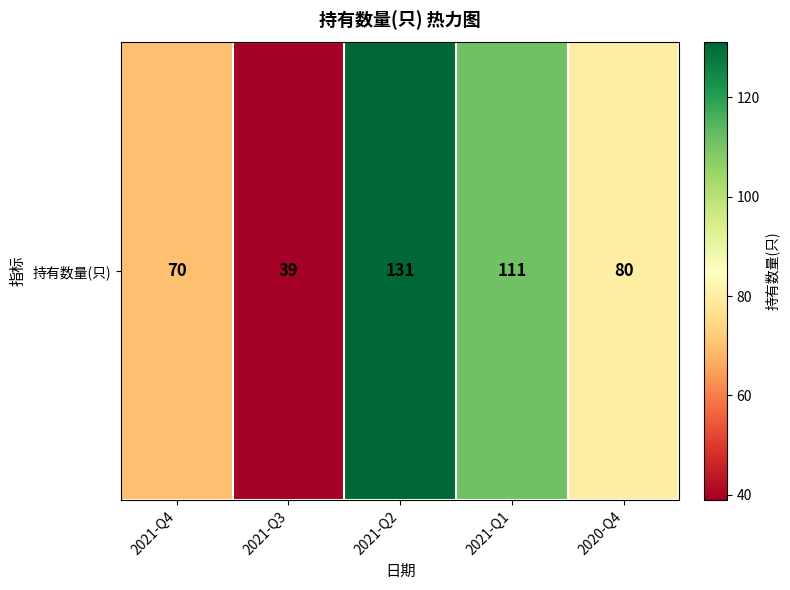

The value at 2020-Q4 is 80. True or false?

True